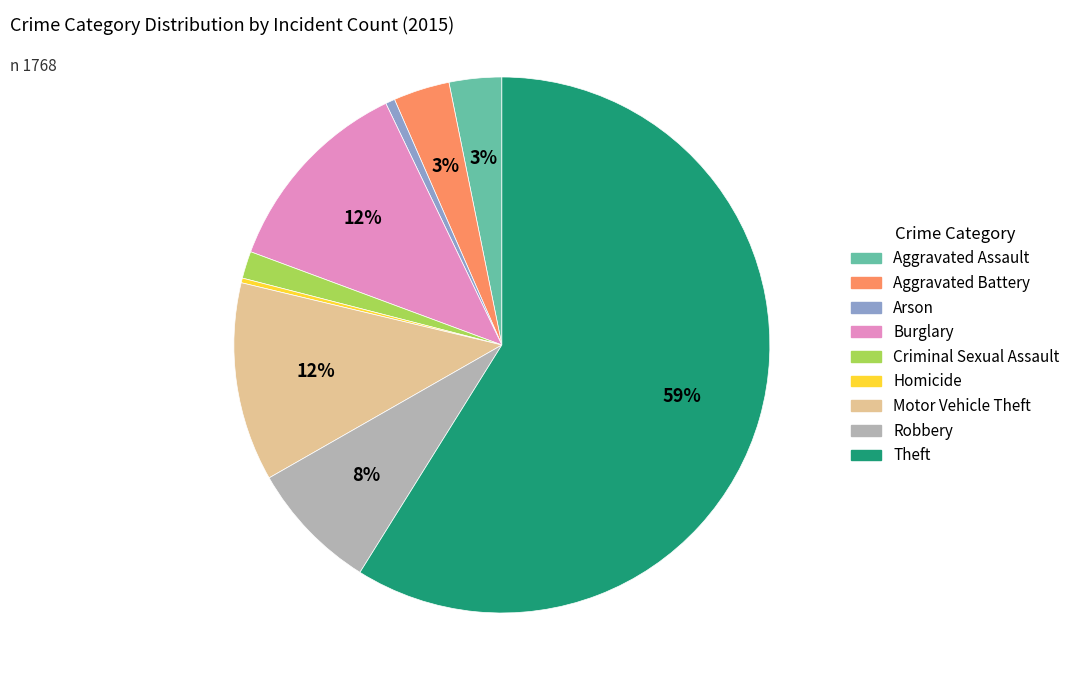

Which slice is the largest?

Theft